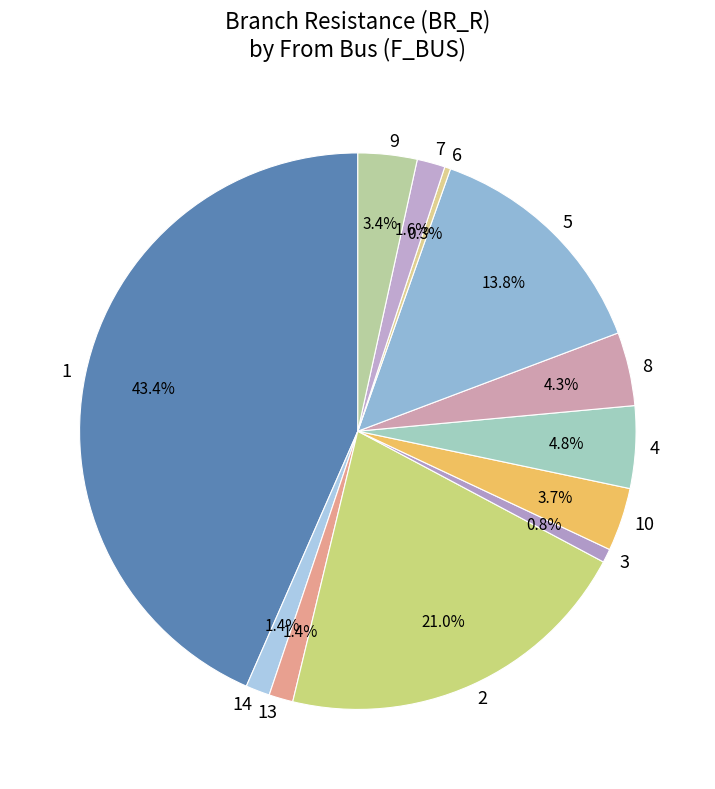

Count the number of slices in the pie.

12